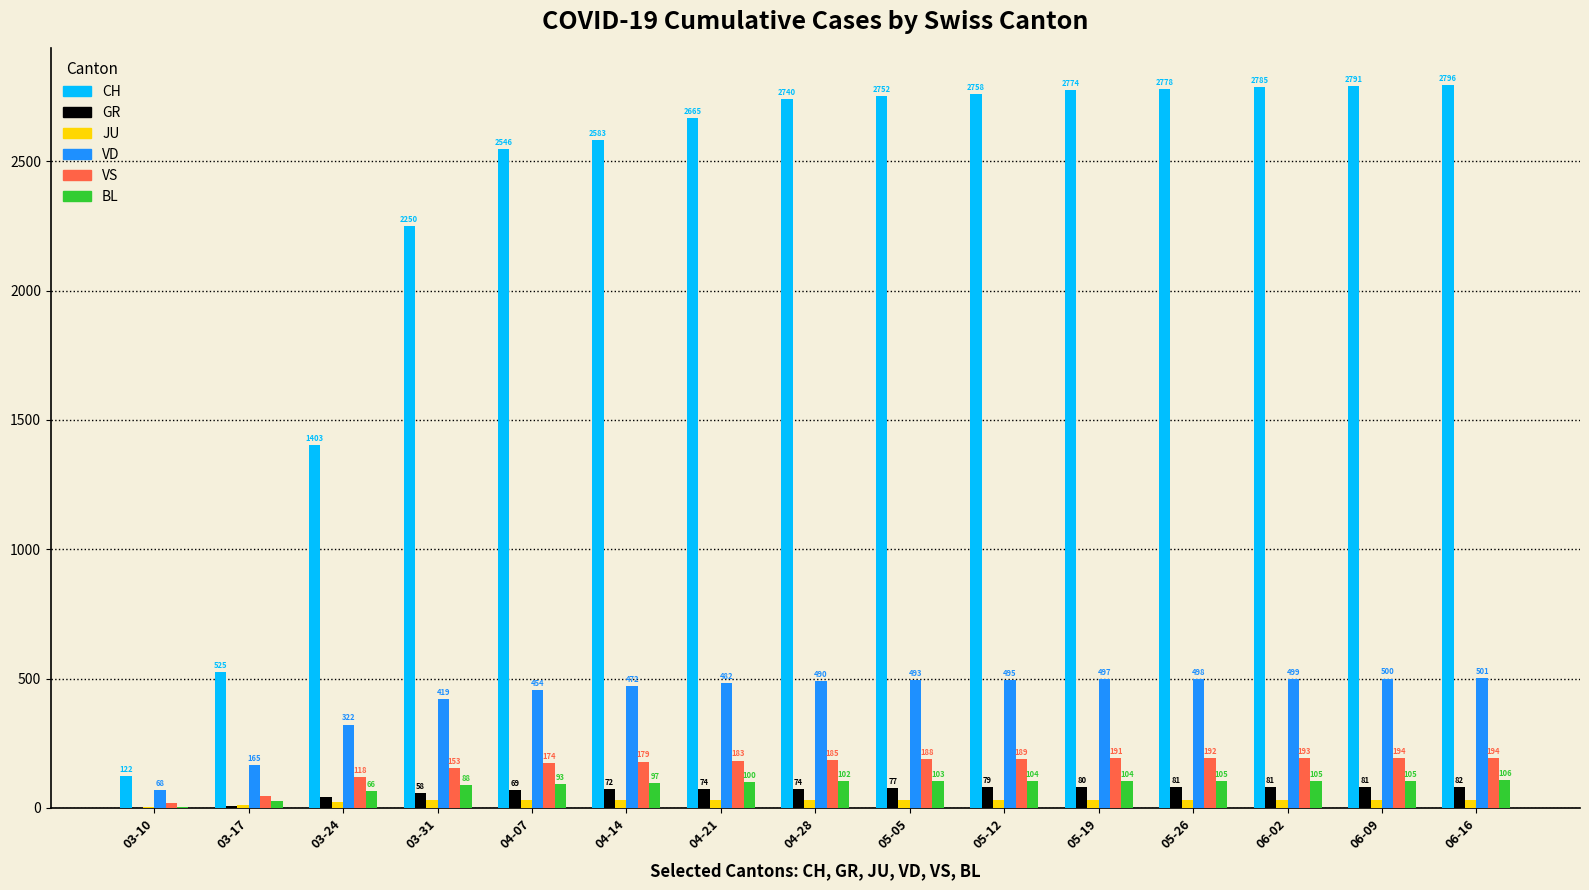

Where is JU nearest to the value 18?

03-24